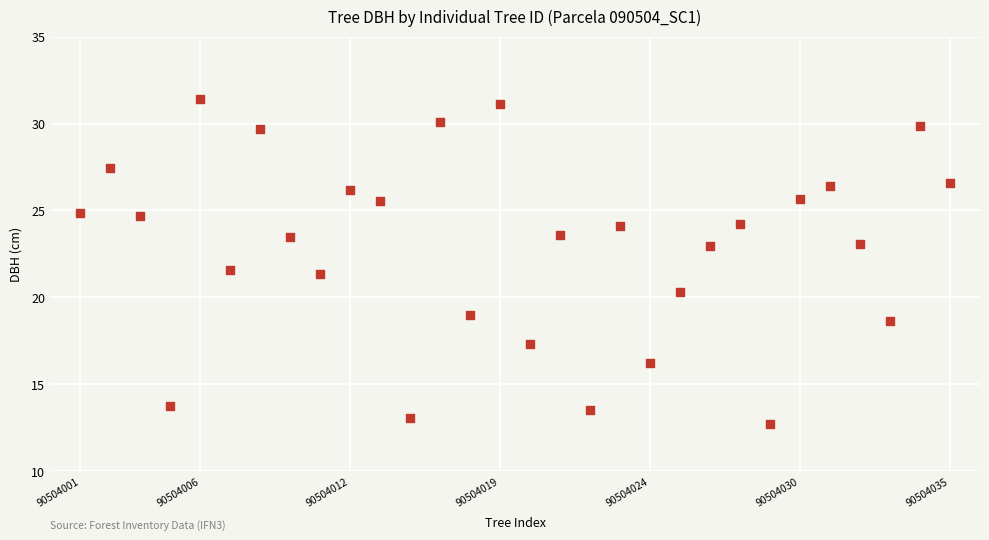

What is the range of X values (max minus min)?

29.0